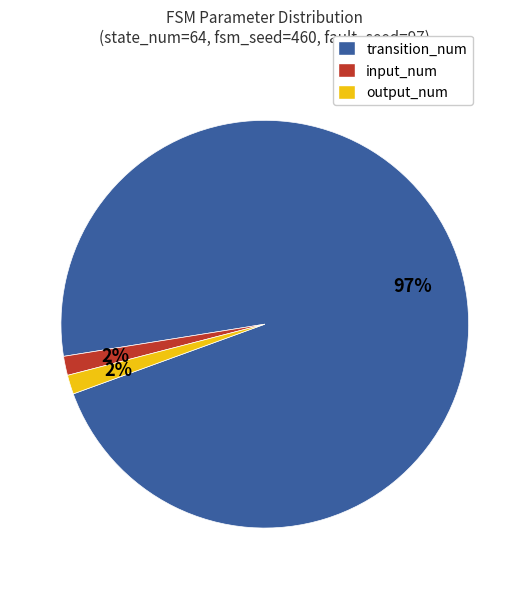

What percentage is the input_num slice, to the nearest percent?

2%